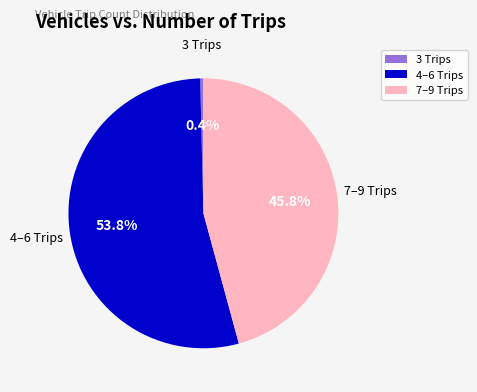

Which category has the biggest portion of the pie?

4–6 Trips